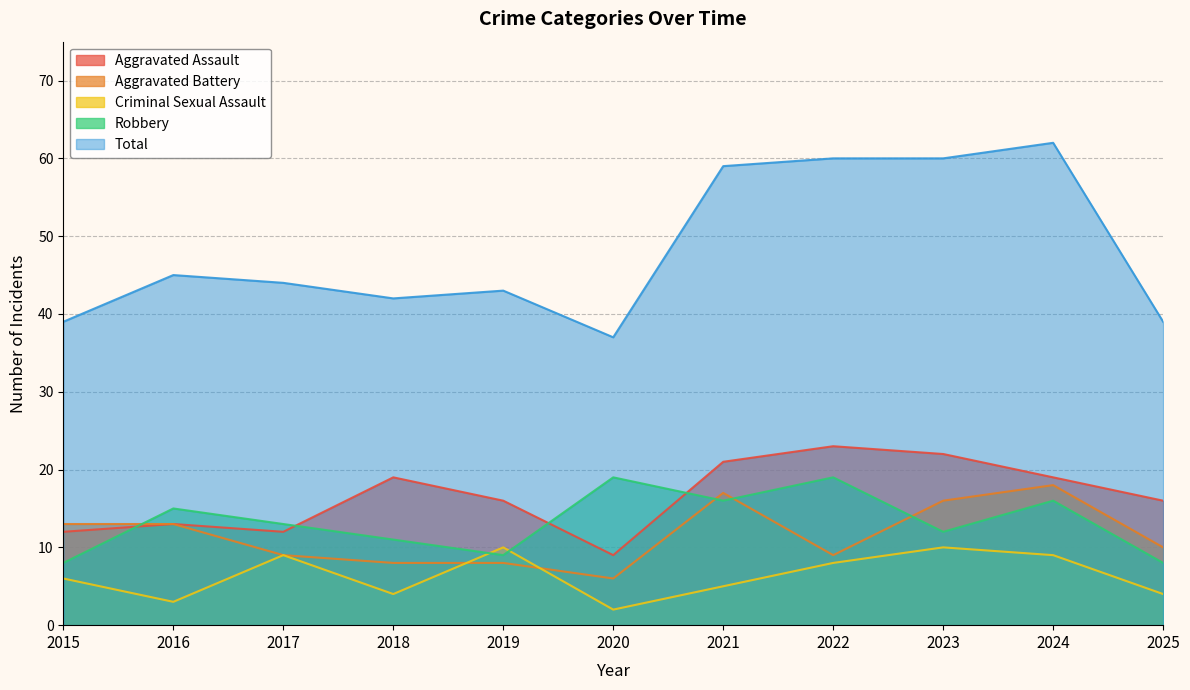

What is the value of the Aggravated Assault point at the 6th from the left?

9